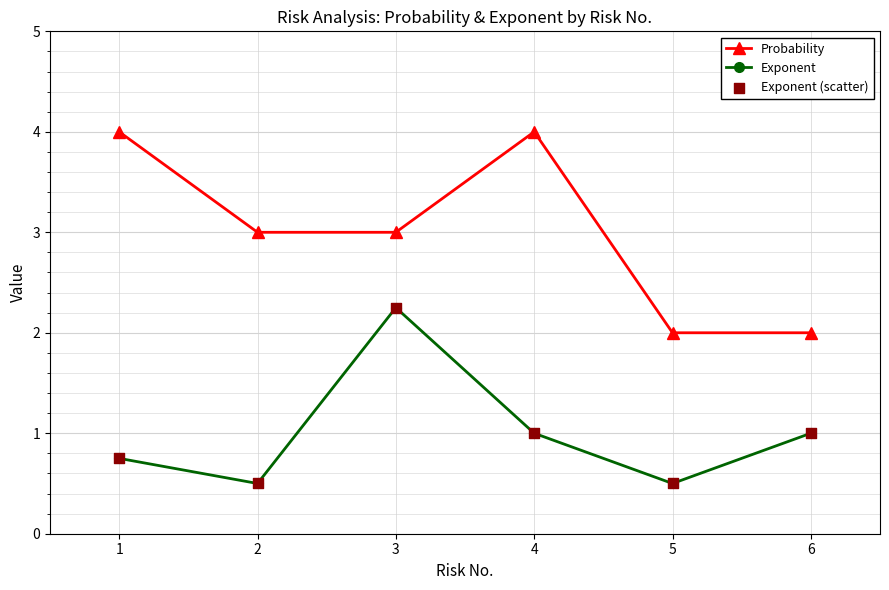

At which category is the sum across all series the highest?

3